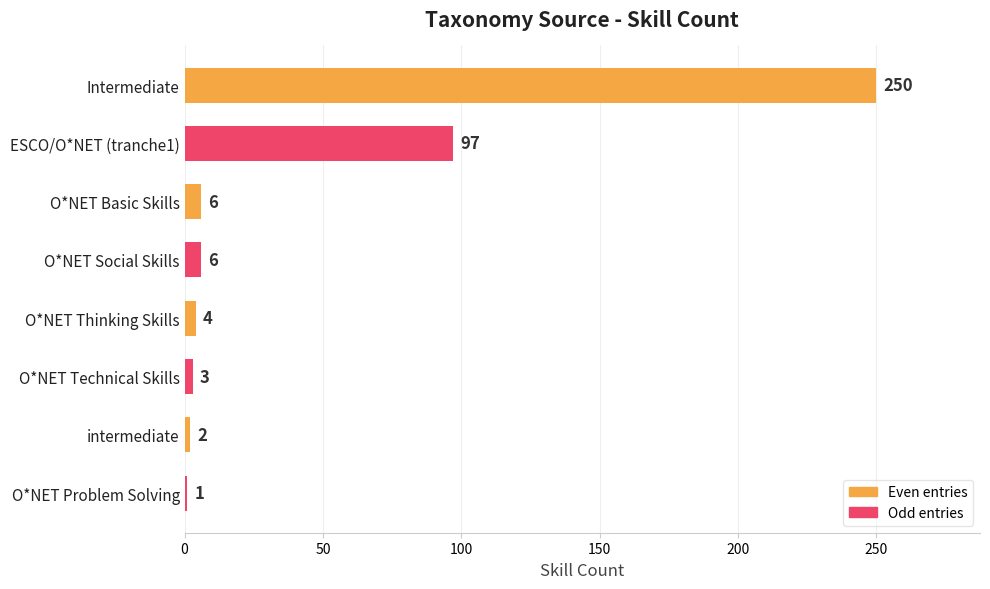

What is the change in value from Intermediate to O*NET Problem Solving?

-249